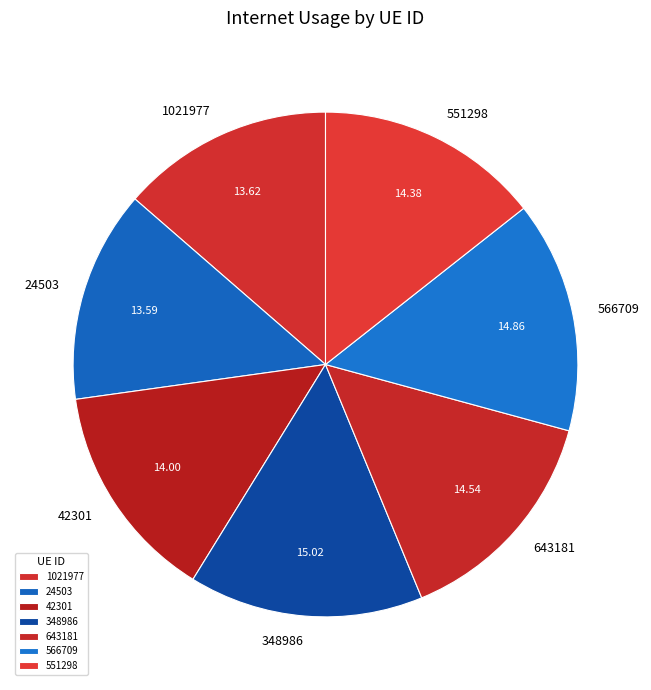

Is the sum of 1021977 and 42301 greater than half?

No